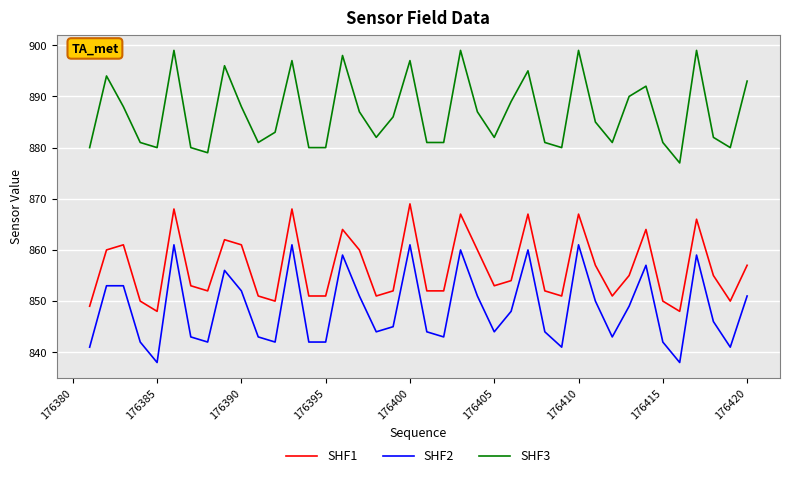

What is the difference between the maximum and minimum values in the SHF1 series?

21